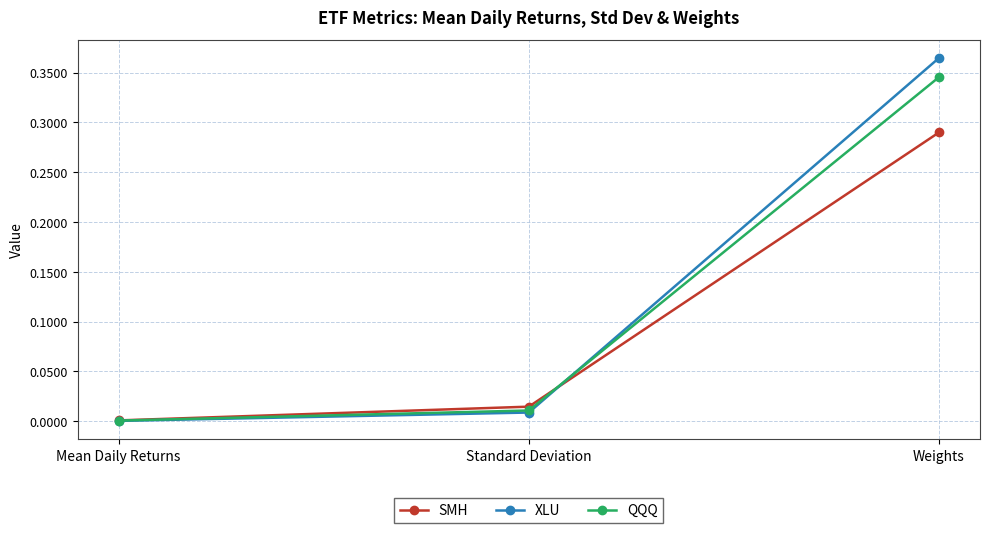

Rank the series by their maximum value, from lowest to highest.

SMH, QQQ, XLU